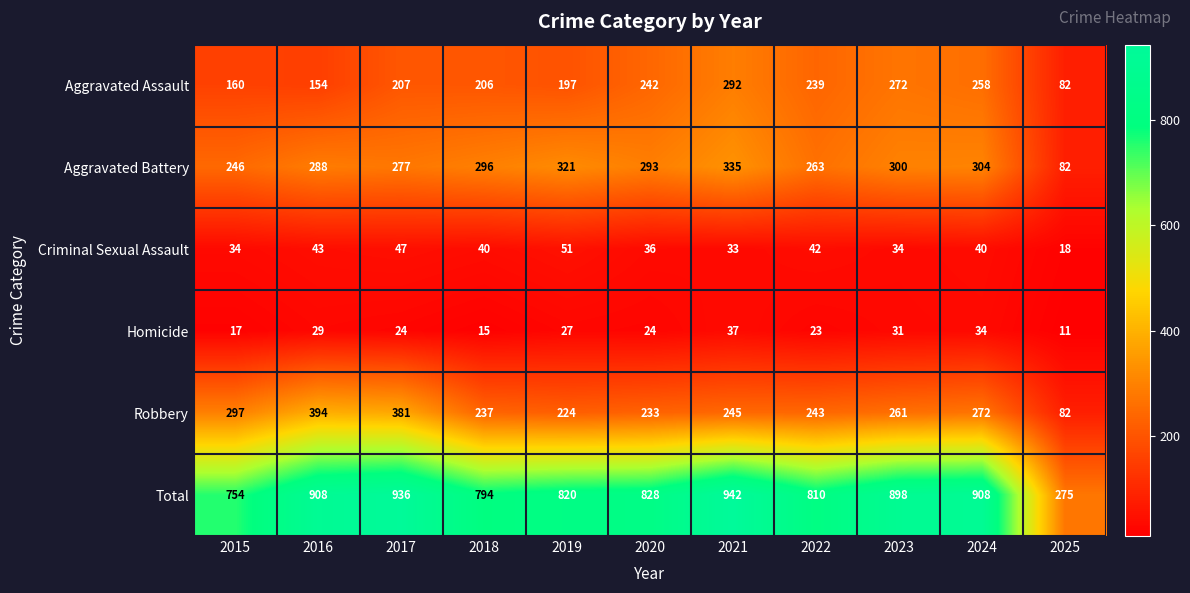

What is the spread (max minus min) of values at 2024?

874